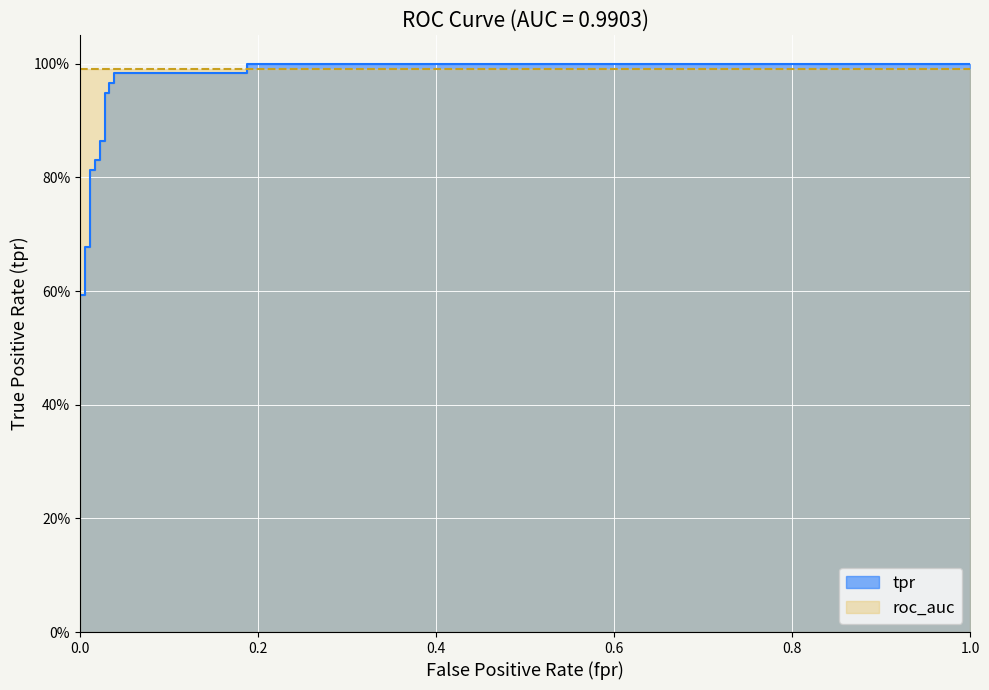

True or false: the data has more than 1 interior local peaks.

False